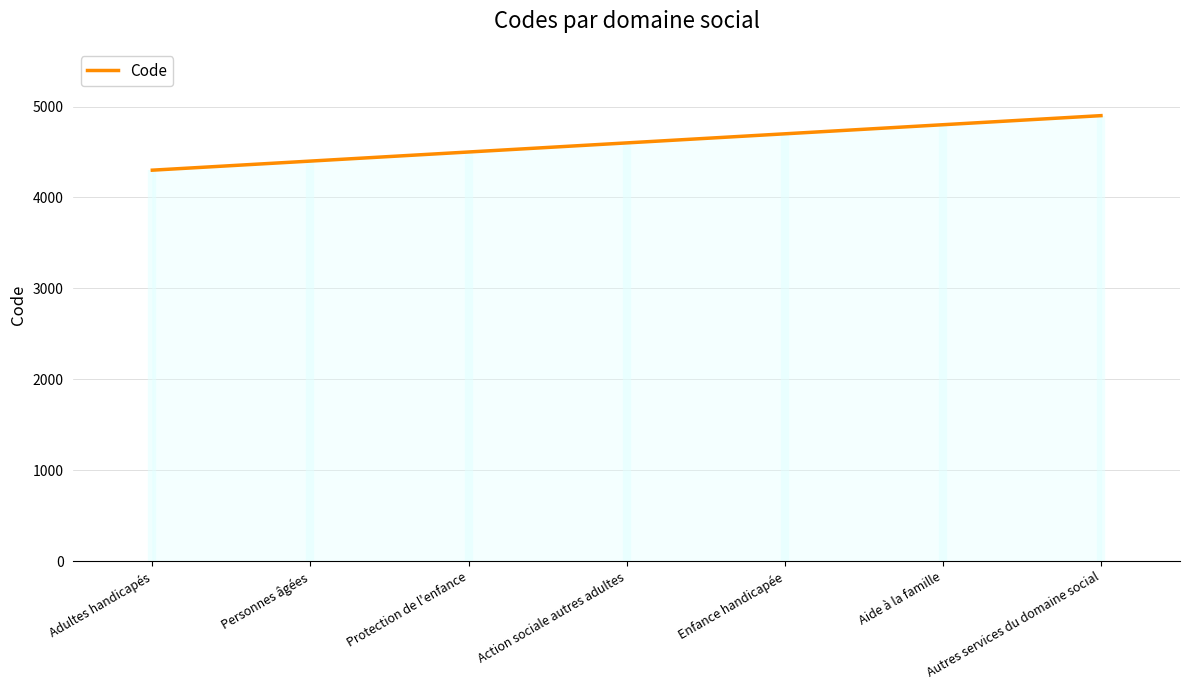

True or false: there are more than 1 points higher than both neighbors.

False